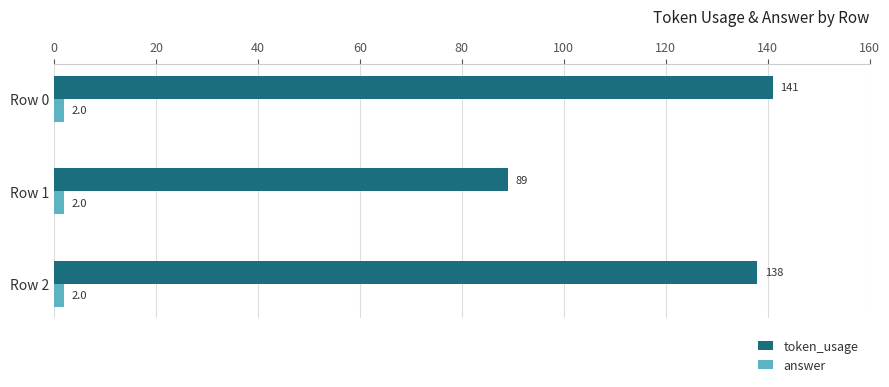

The value of token_usage at Row 0 is 55. True or false?

False